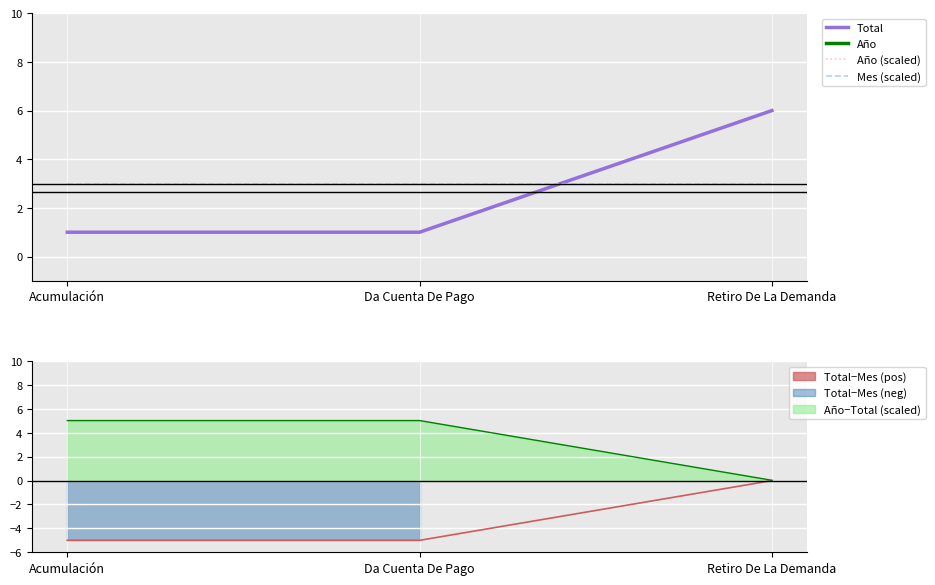

Reading left to right, what are all the values shown in this chart?

Total: 1.0	1.0	6.0
Año: 2019.0	2019.0	2019.0
Año (scaled): 33.2	33.2	33.2
Mes (scaled): 3.0	3.0	3.0